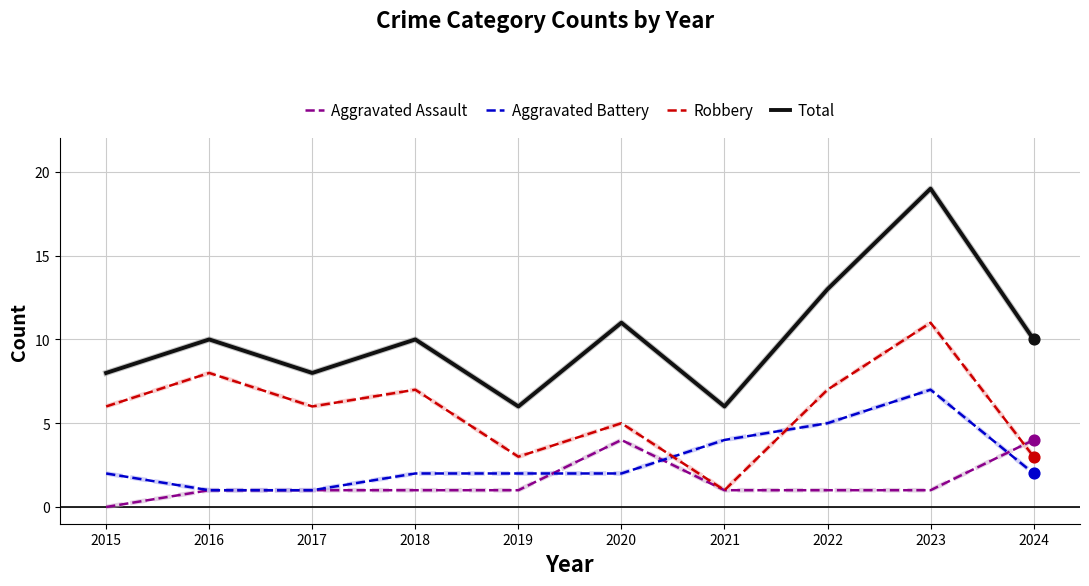

What are all the series names shown in the legend?

Aggravated Assault, Aggravated Battery, Robbery, Total